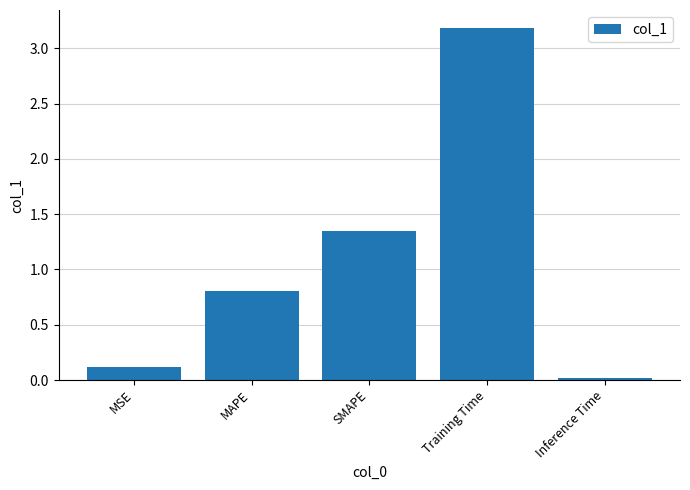

How many distinct data groups are displayed?

1